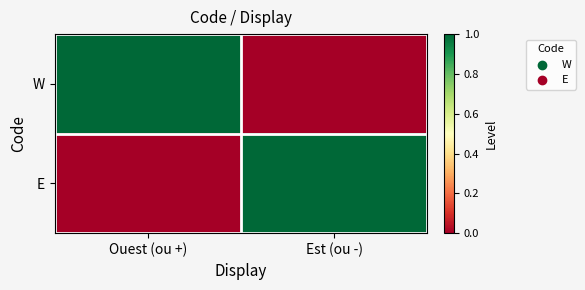

Which series has the widest spread of values?

W